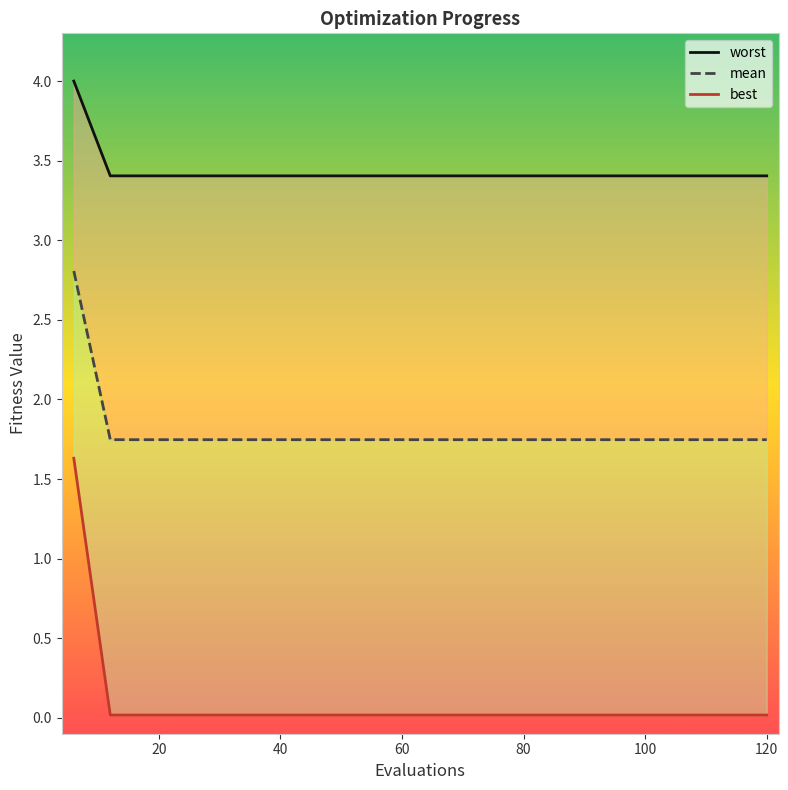

What is the difference between the maximum and second lowest values in the best series?

1.6